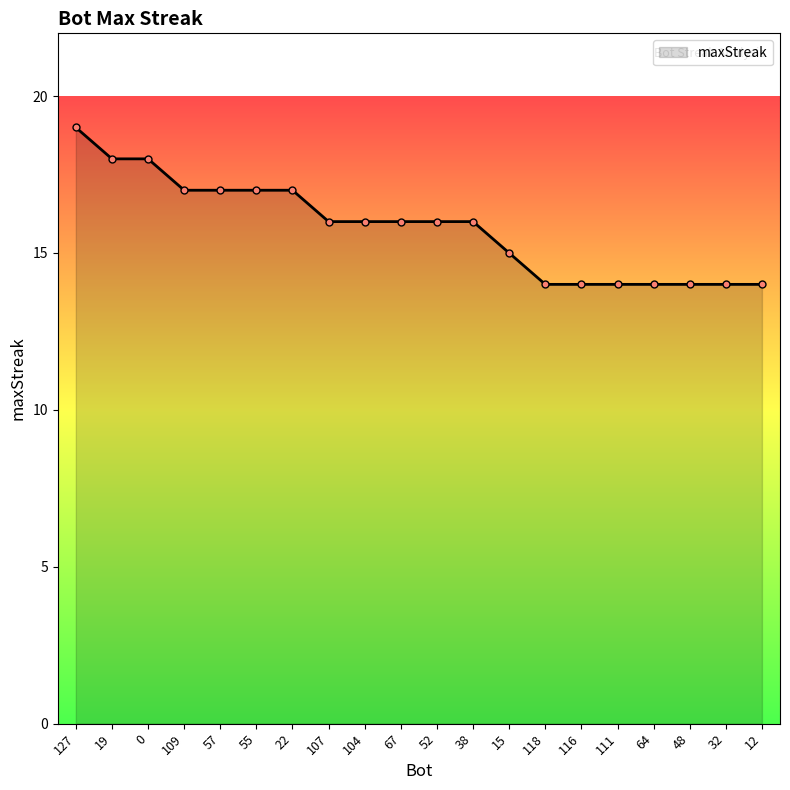

What is the sum of the values at 12 and 116?

28